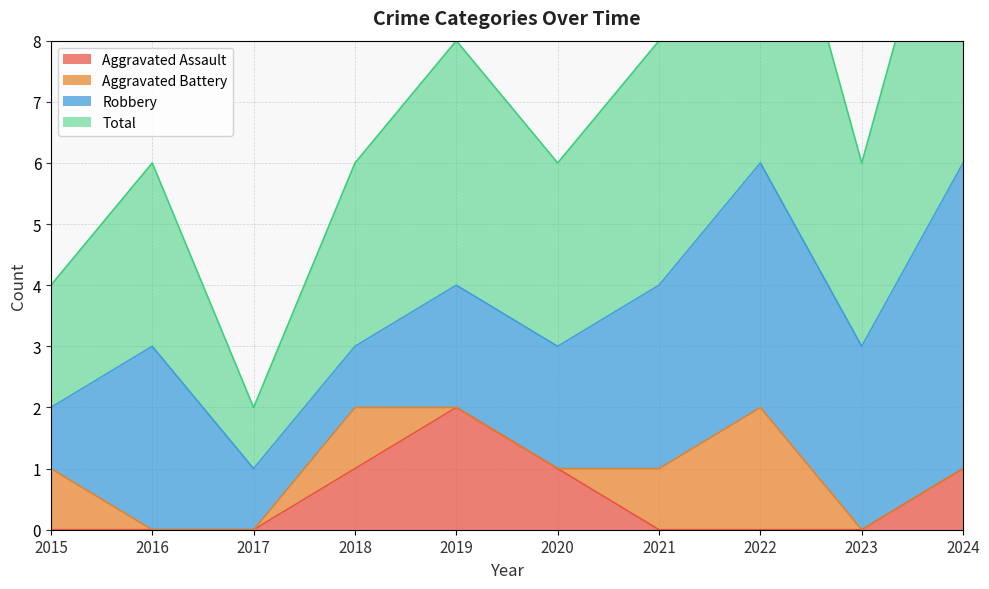

What is the approximate value of Total at 2024?

6